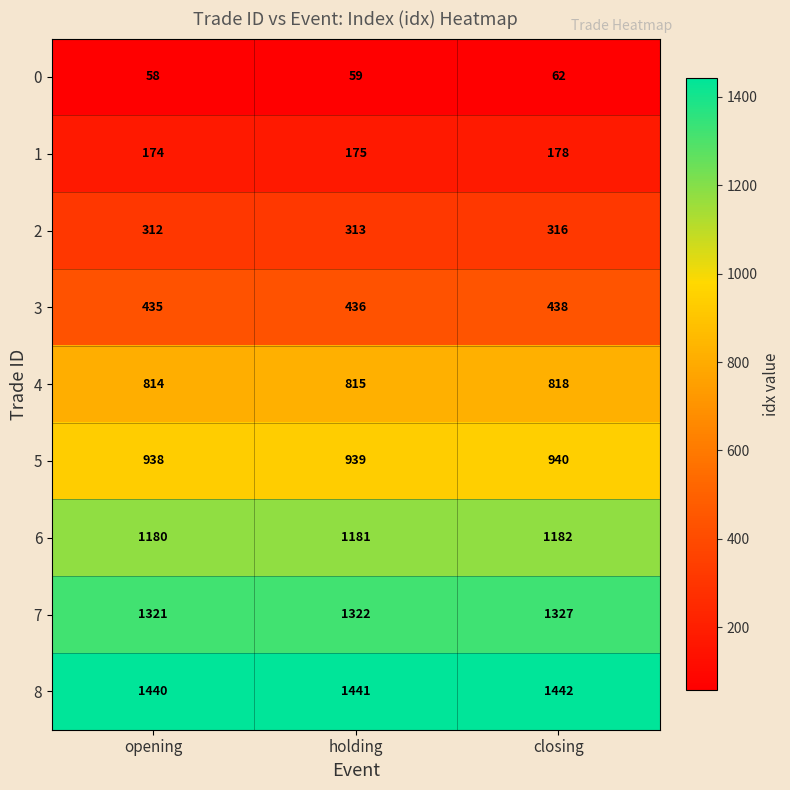

At holding, list the series in order from largest to smallest.

8, 7, 6, 5, 4, 3, 2, 1, 0